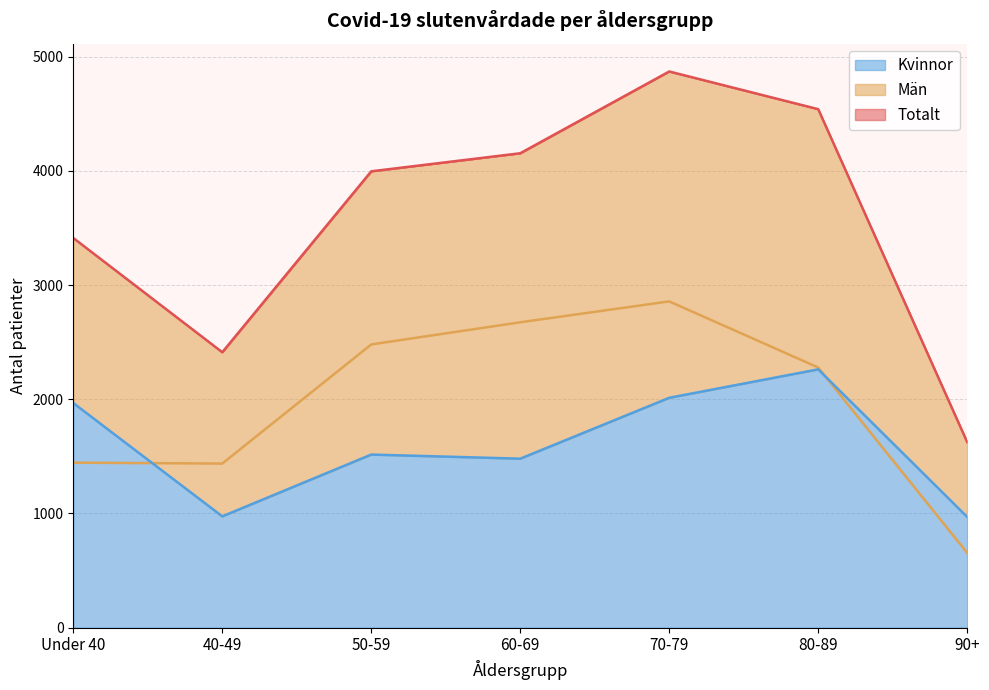

Between which two adjacent categories do Män and Kvinnor first intersect?

Under 40 and 40-49